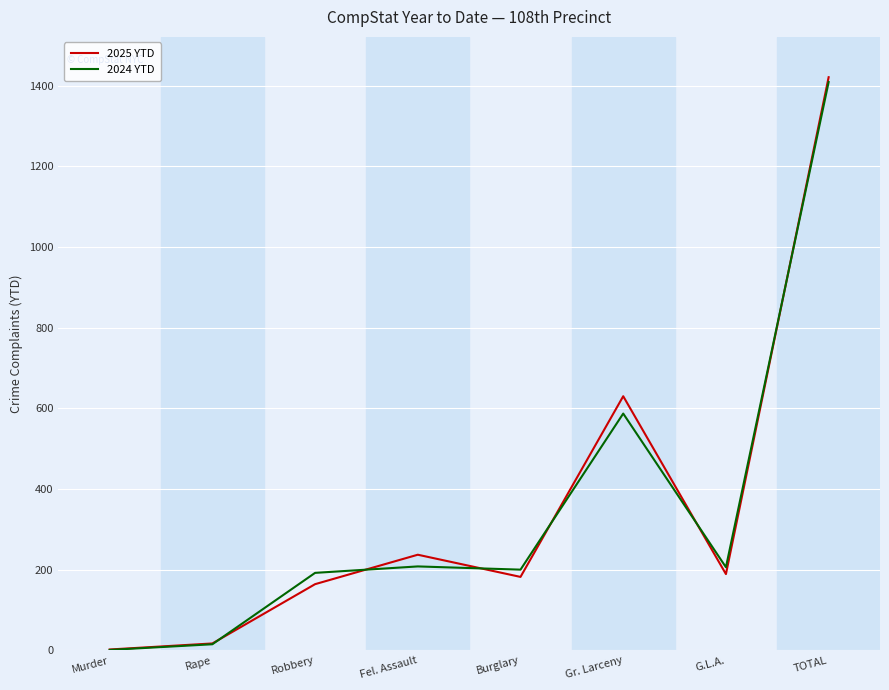

Is it true that 2025 YTD equals 182 at Burglary?

True